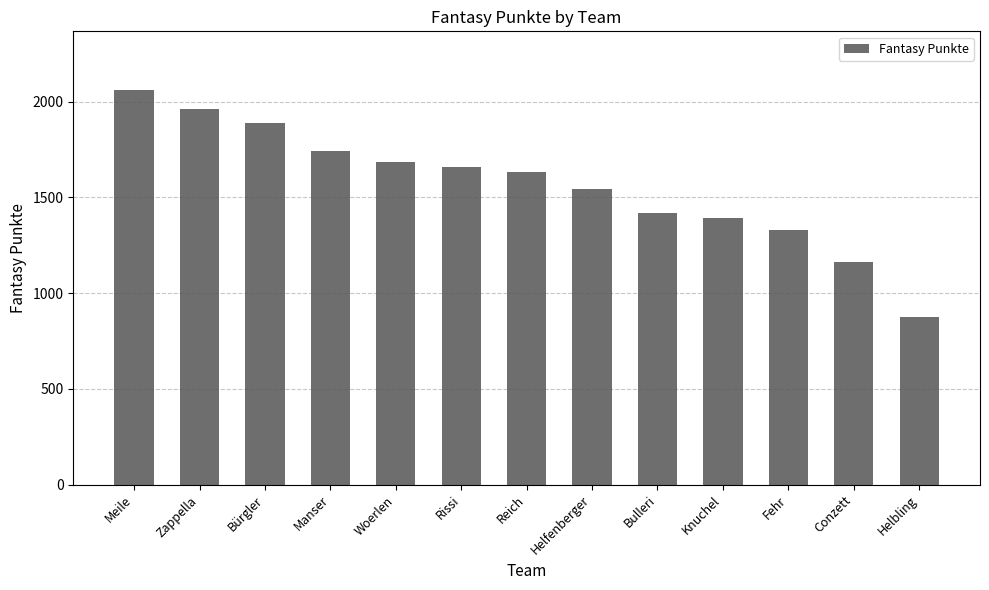

What is the sum of all values?

20353